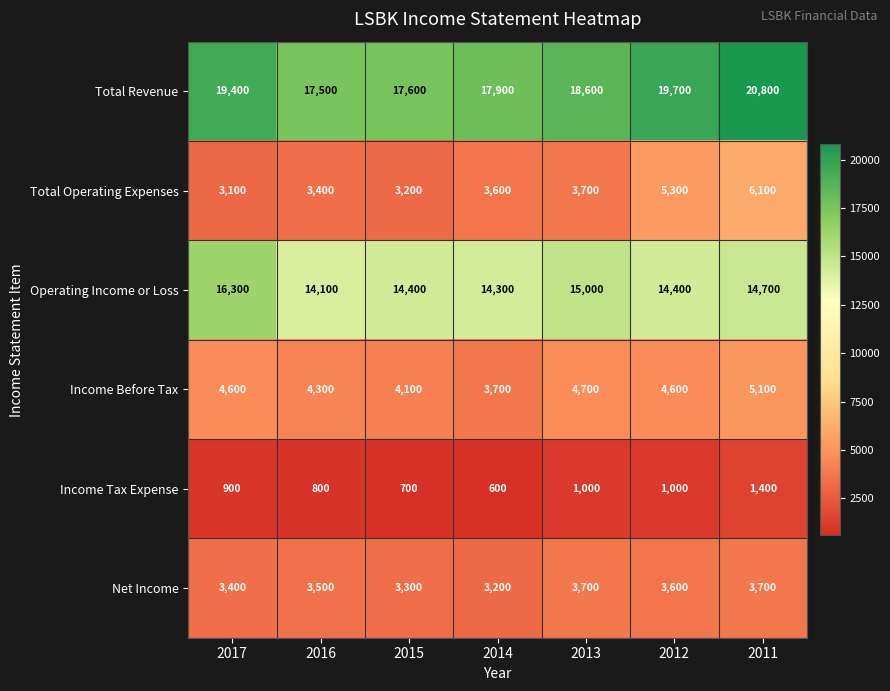

What is the difference between the highest and lowest values at 2017?

18500